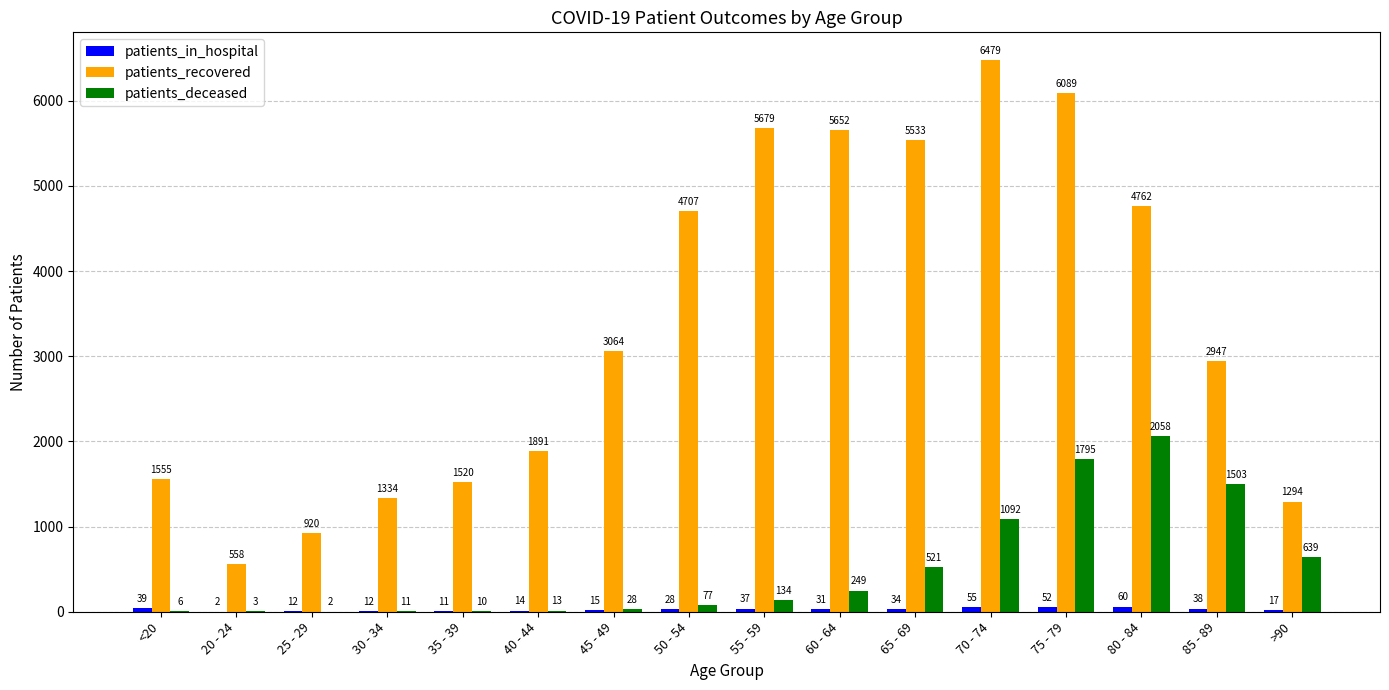

How many categories are shown in the chart?

16